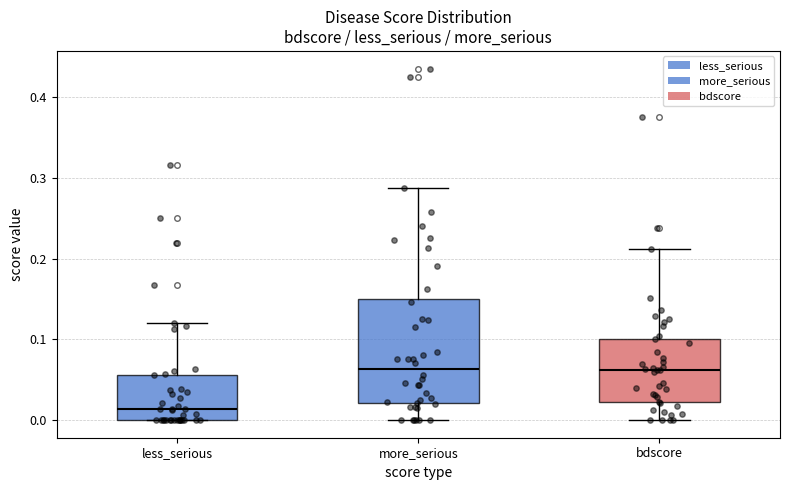

Where does the median line of the box for less_serious sit on the y-axis? The values are not printed on the chart, so give them approximately, as read against the axis.

0.01